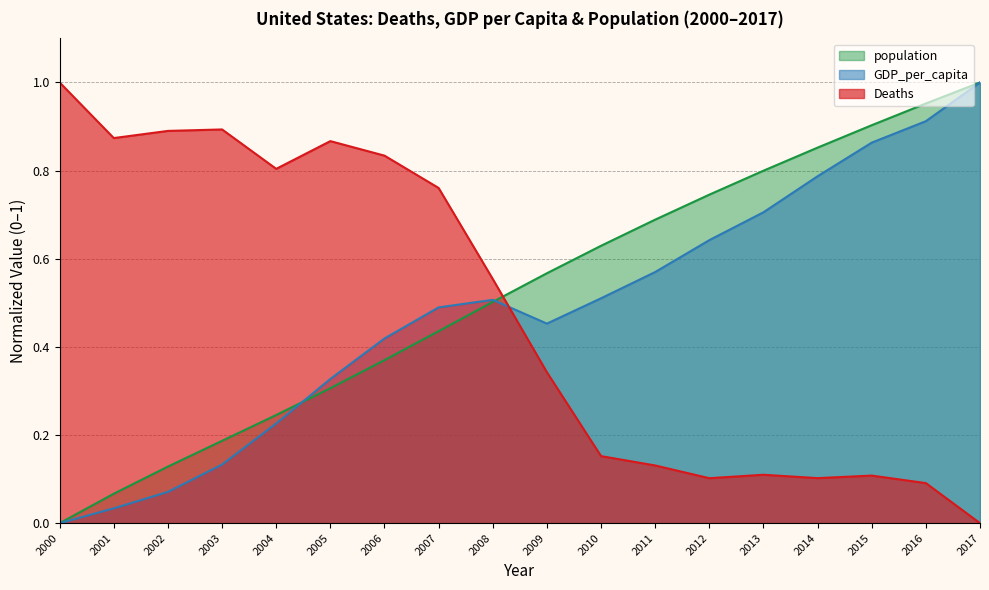

At which label does Deaths reach its minimum?

2017